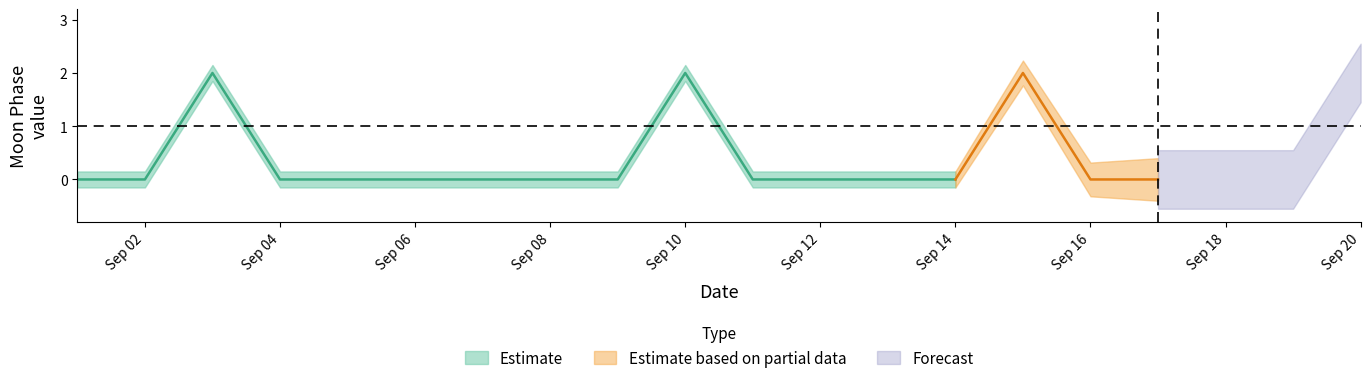

What is the difference between the second highest and minimum values?

2